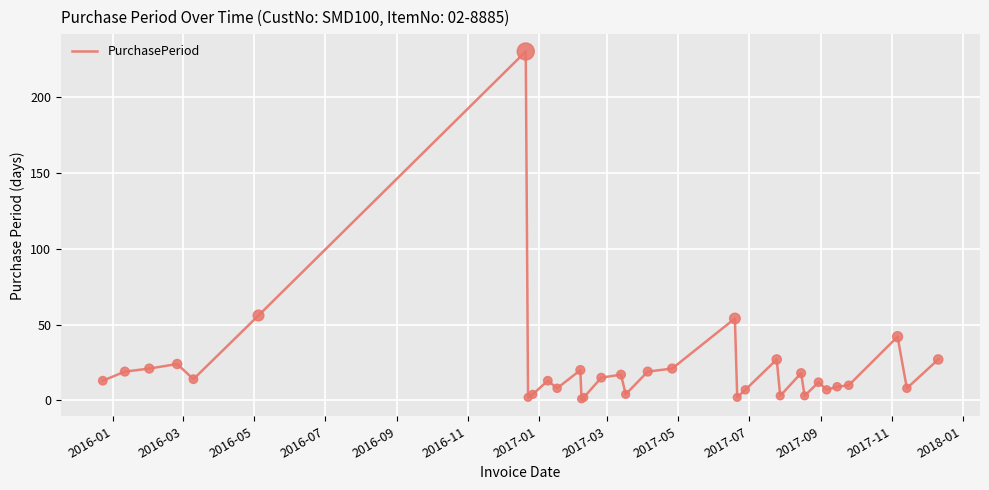

What is the greatest value displayed?

230